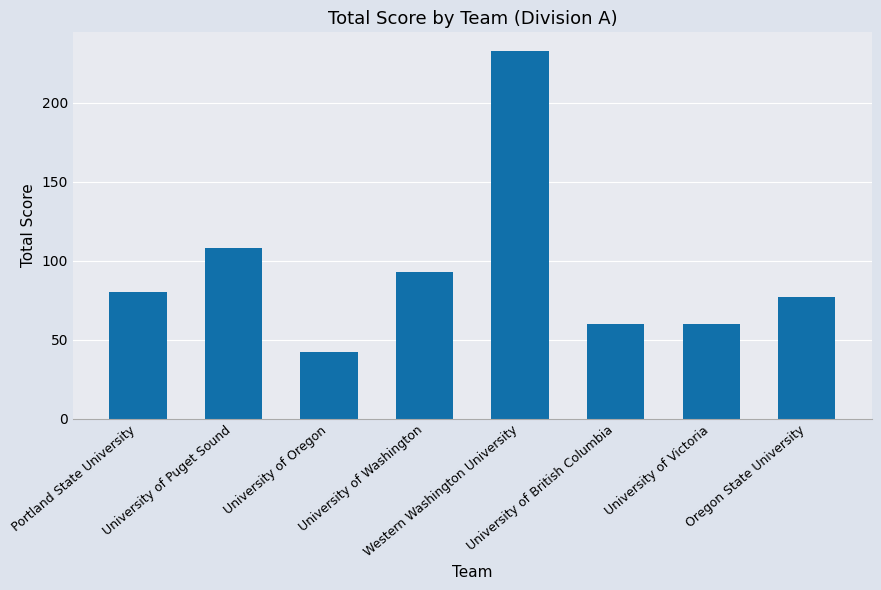

What is the difference between the maximum and second lowest values?

173